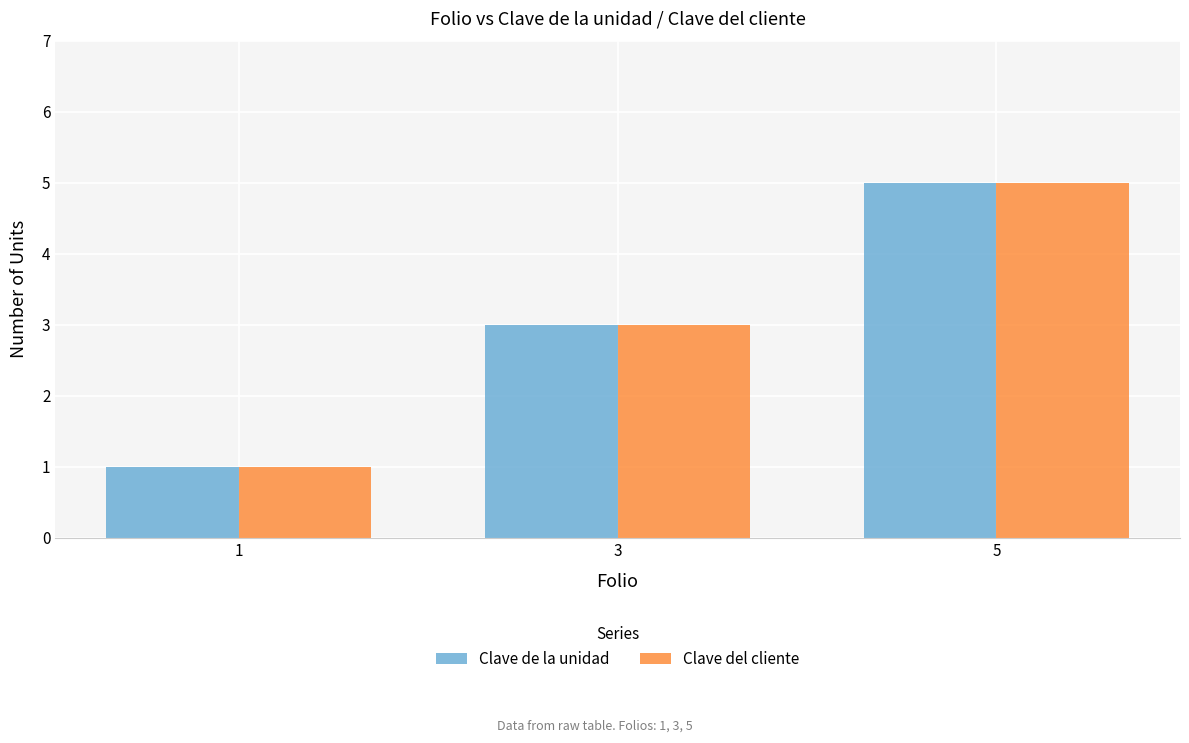

At which label does Clave de la unidad reach its peak?

5